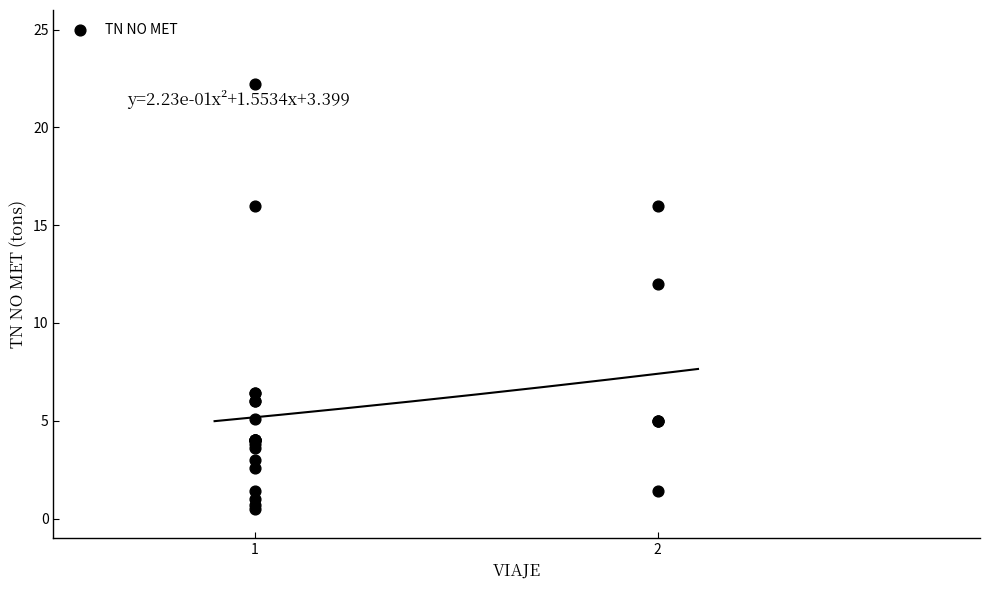

What Y value in the scatter plot is closest to 11?

12.0